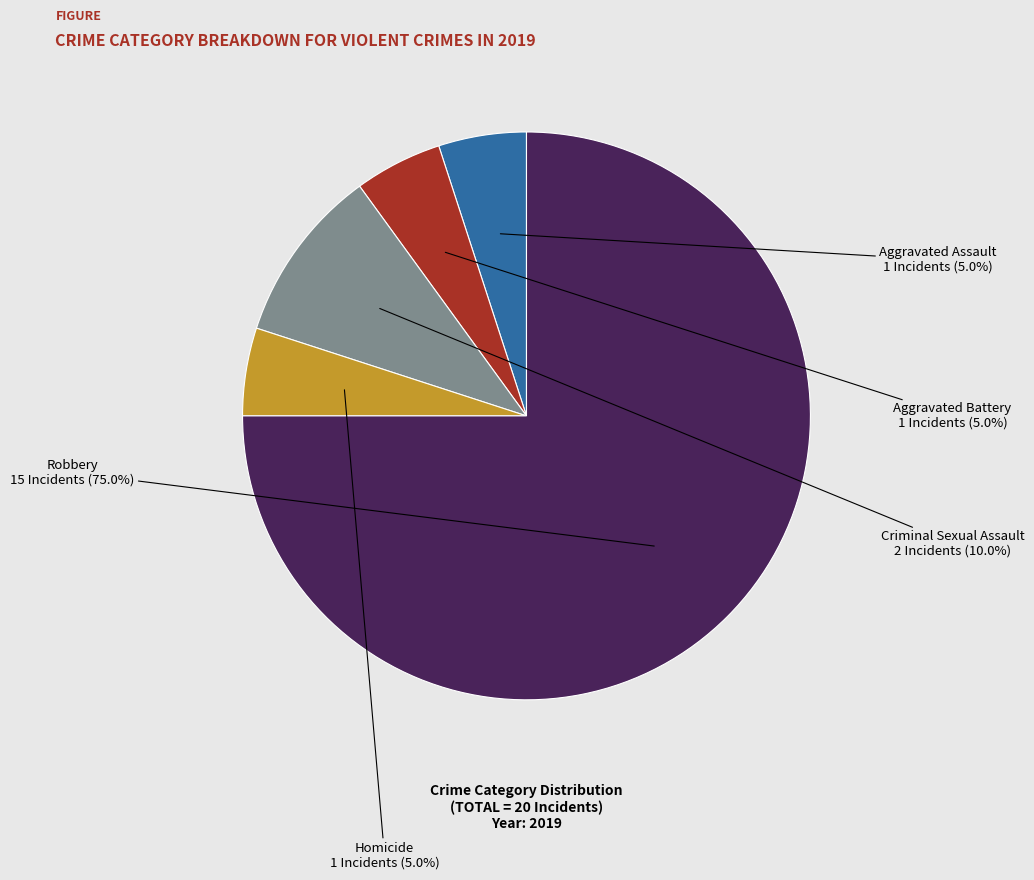

To the nearest percent, what portion does Aggravated Assault represent?

5%